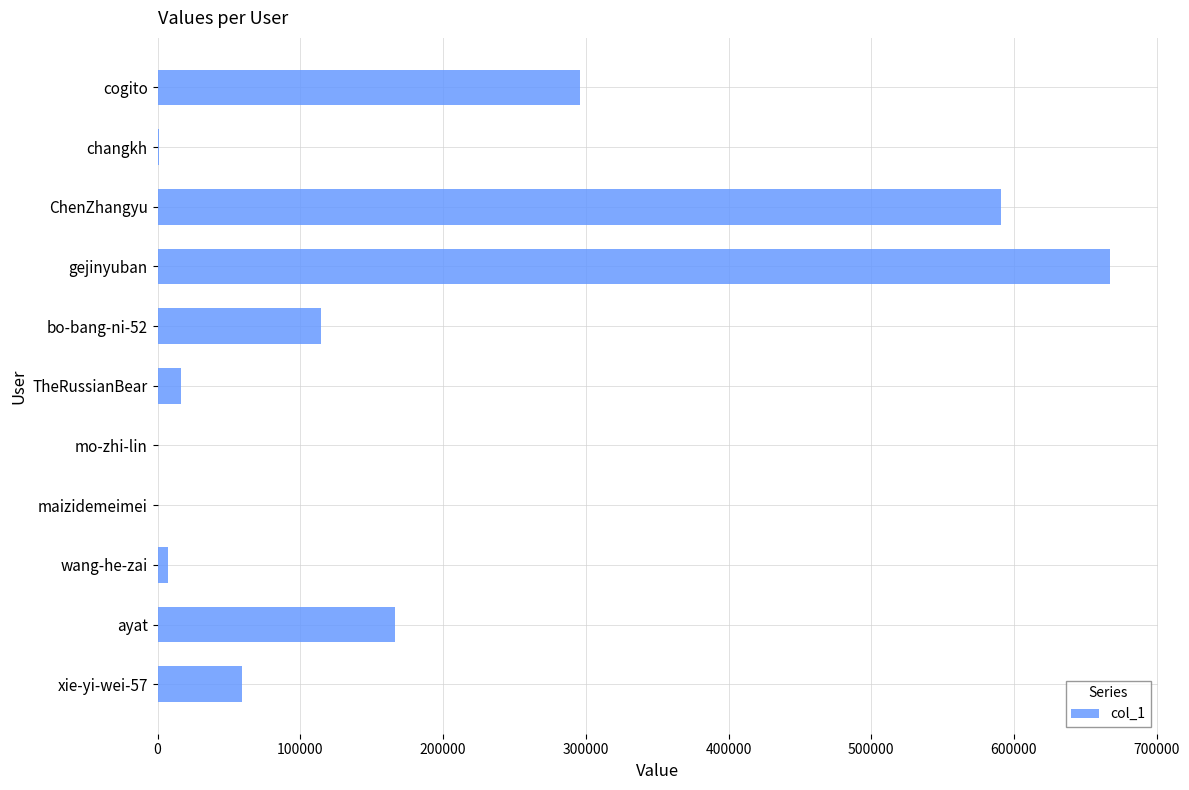

Approximately how many times larger is the value at gejinyuban compared to TheRussianBear?

40.4